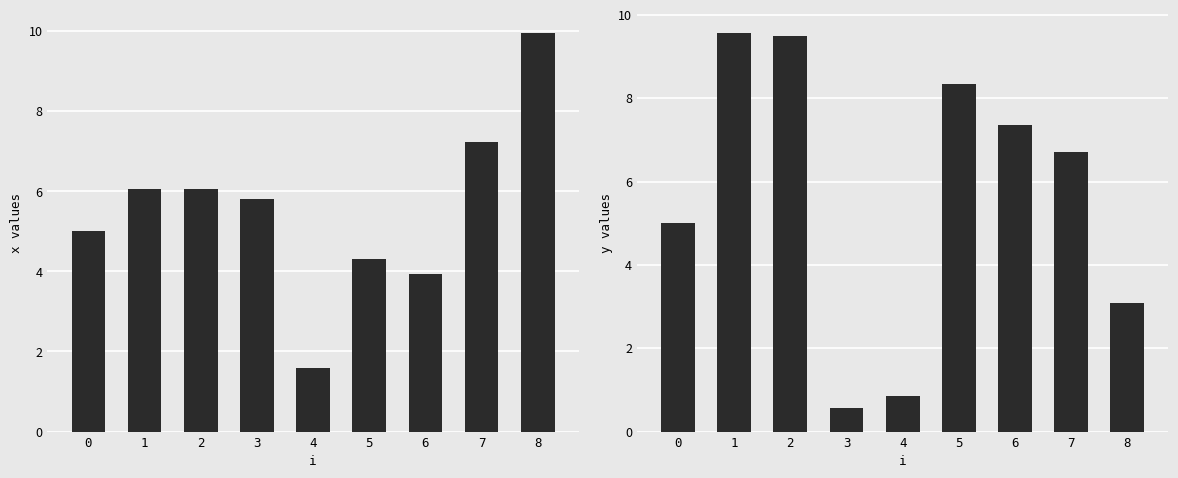

At how many categories does at least one series exceed 7?

6